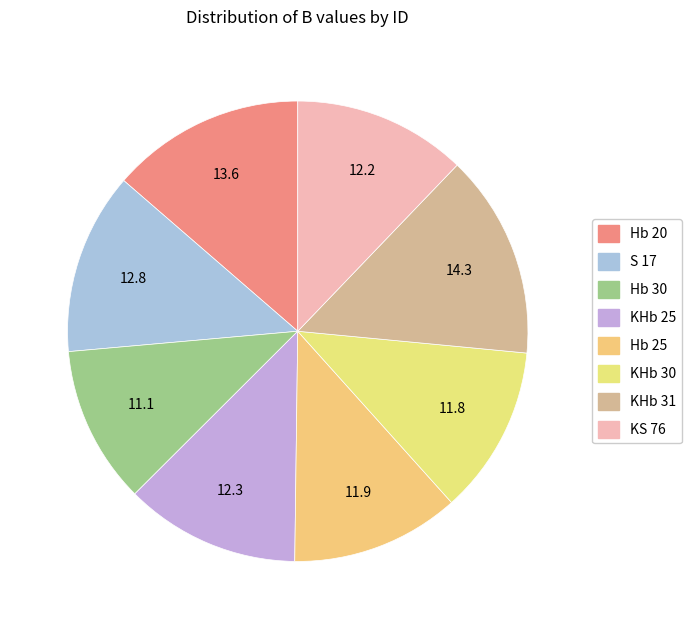

Is it true that Hb 20 is 4% of the pie?

False